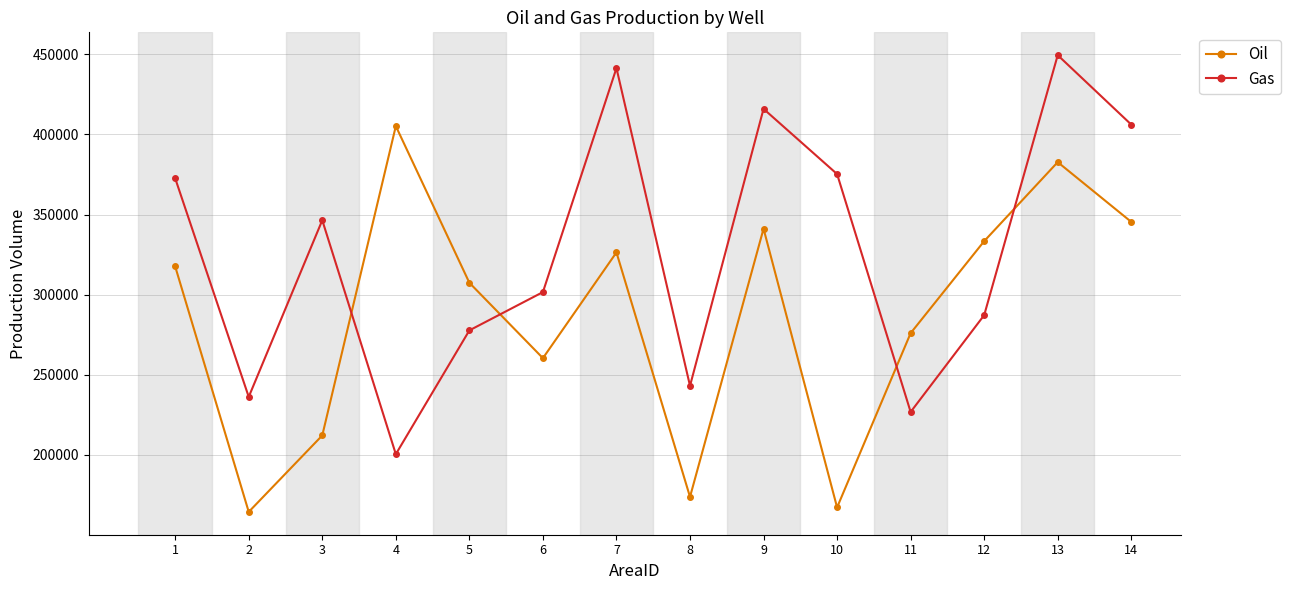

Where do Gas and Oil first cross each other?

3 and 4